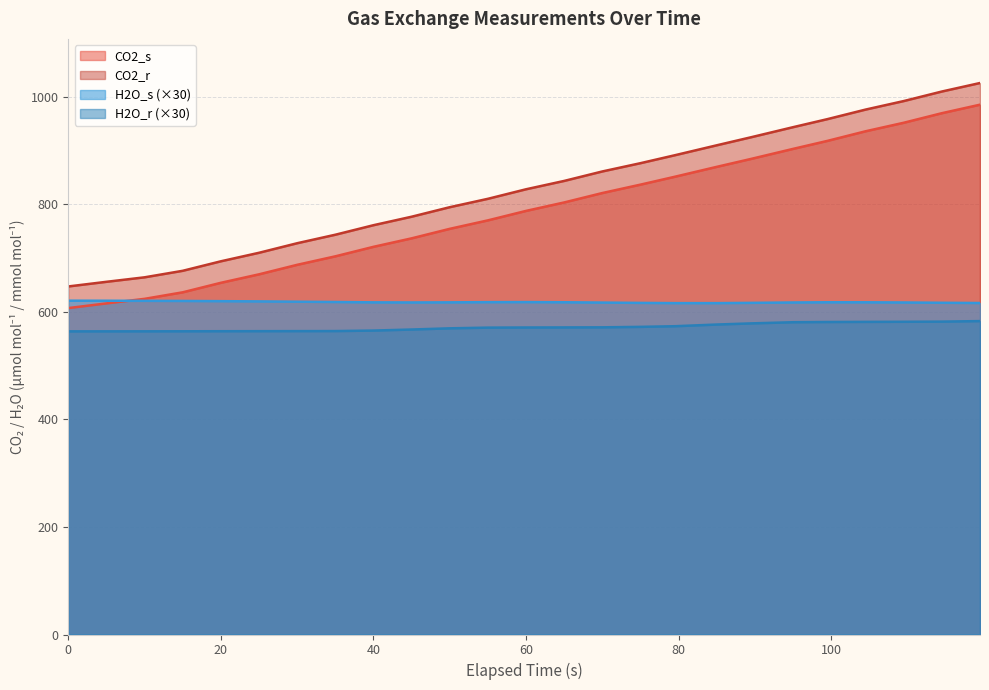

How many lines are shown in the chart?

4